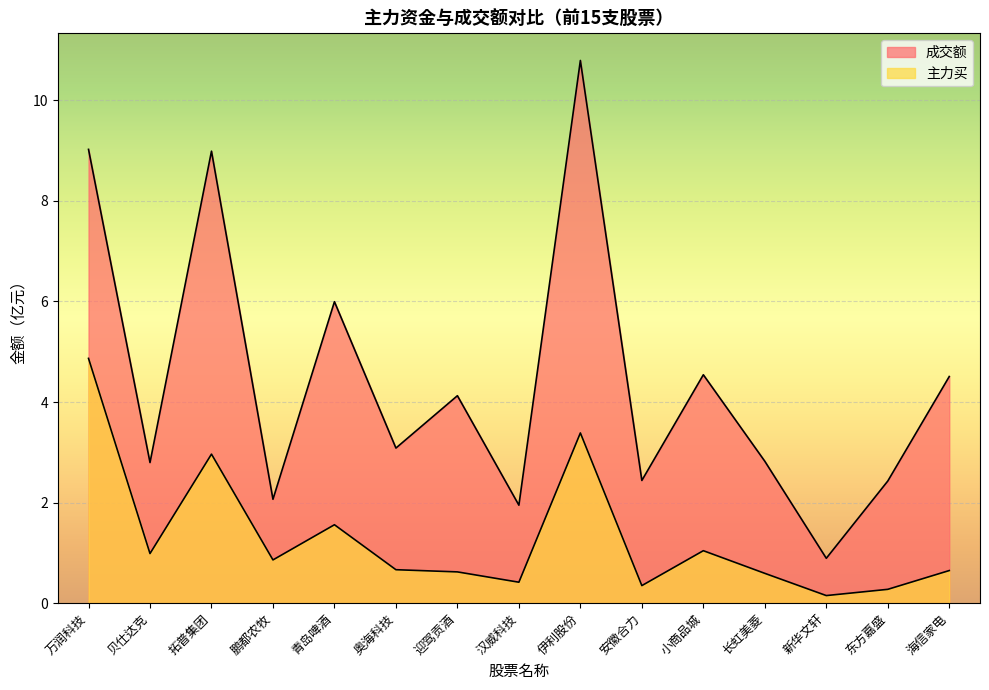

List the series in order of their overall mean, highest first.

成交额, 主力买